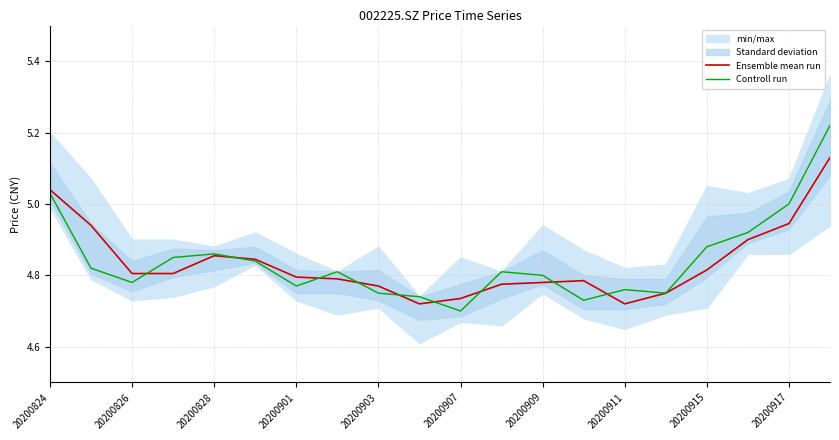

Does the chart display data point markers on the line(s)?

No